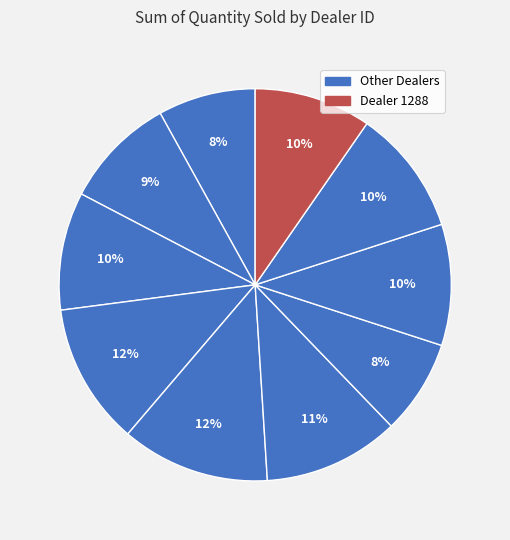

How many segments does this pie chart have?

10